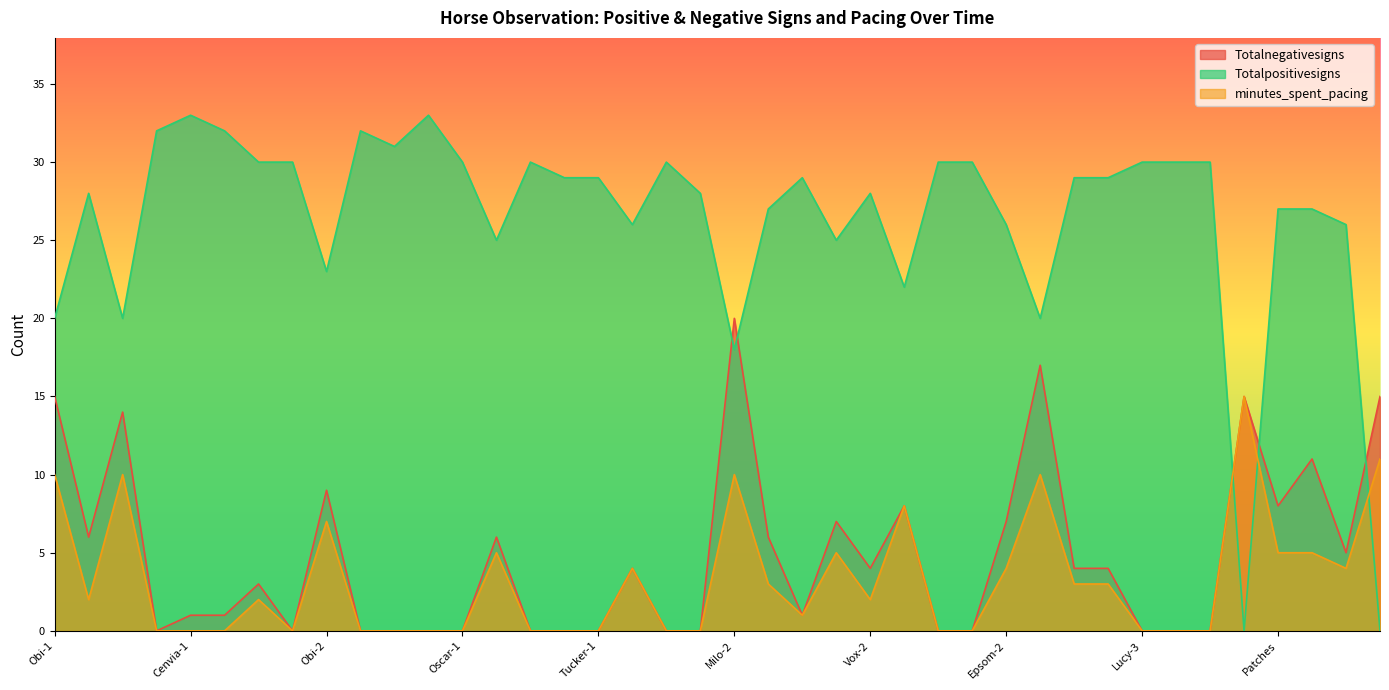

What are all the series names shown in the legend?

Totalnegativesigns, Totalpositivesigns, minutes_spent_pacing